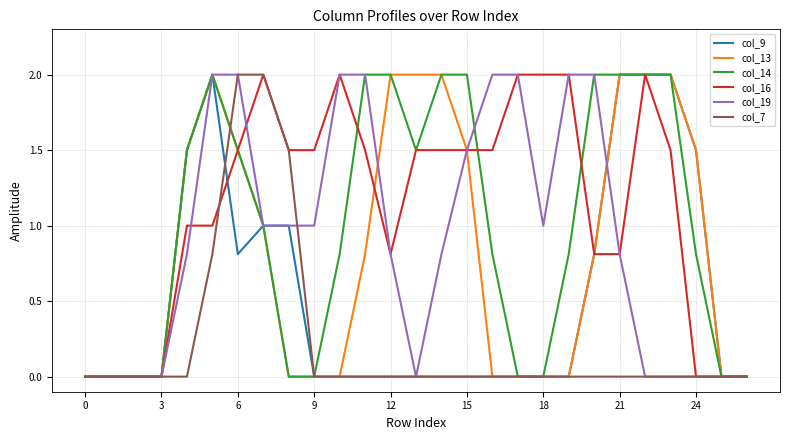

What is the average value of the col_9 series?

0.5